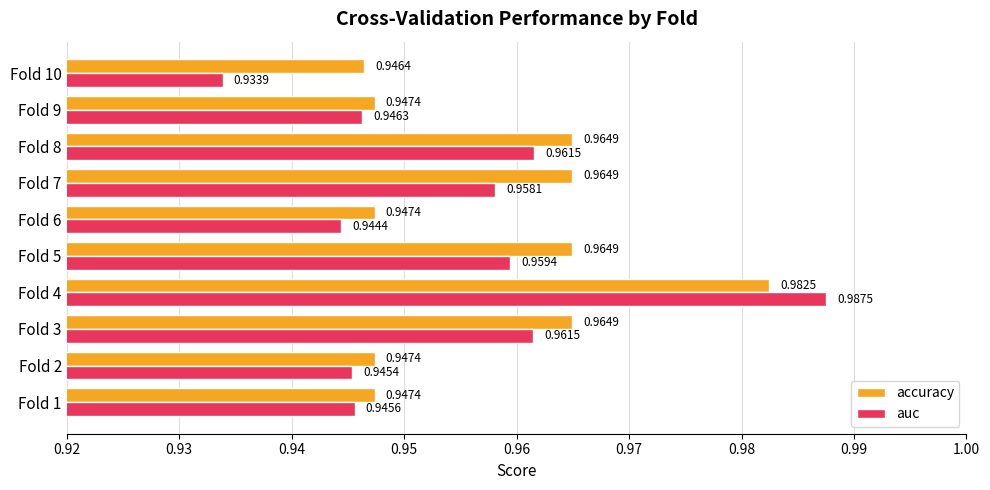

What is the total value across all series at Fold 1?

1.9